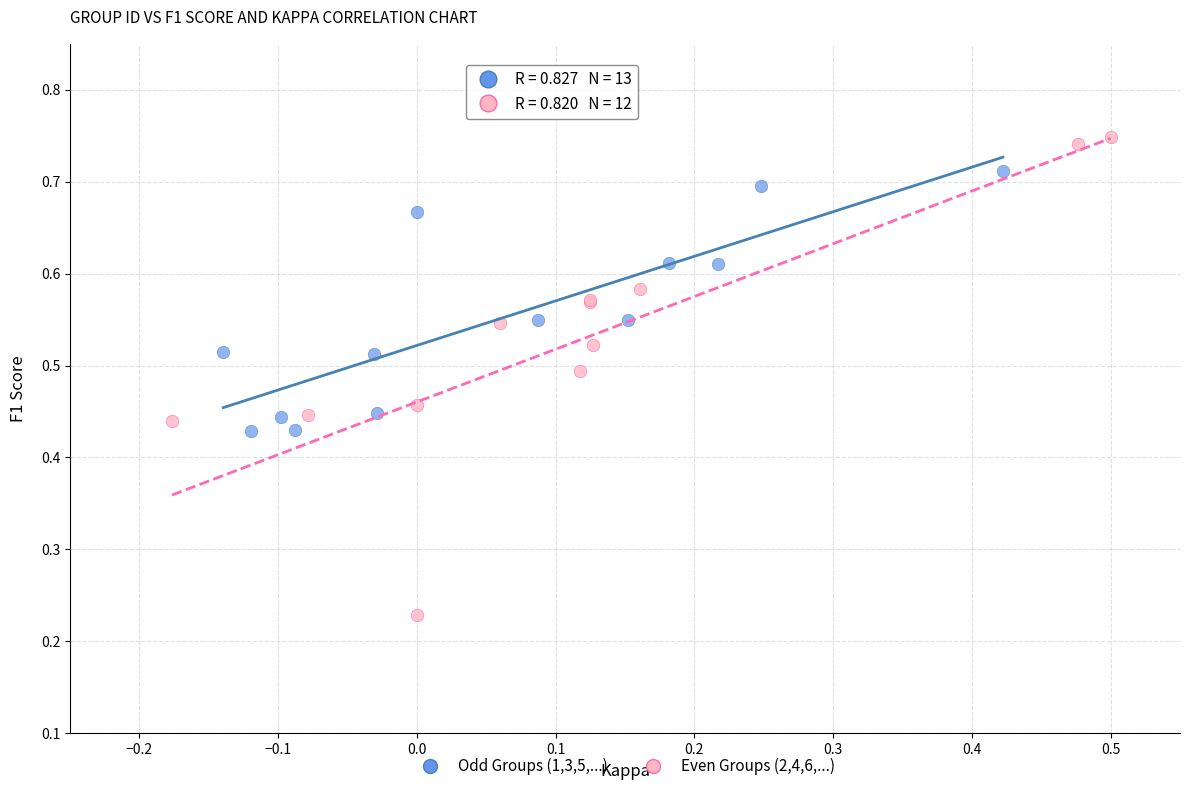

Which series reaches the maximum Y coordinate?

Even Groups (2,4,6,...)